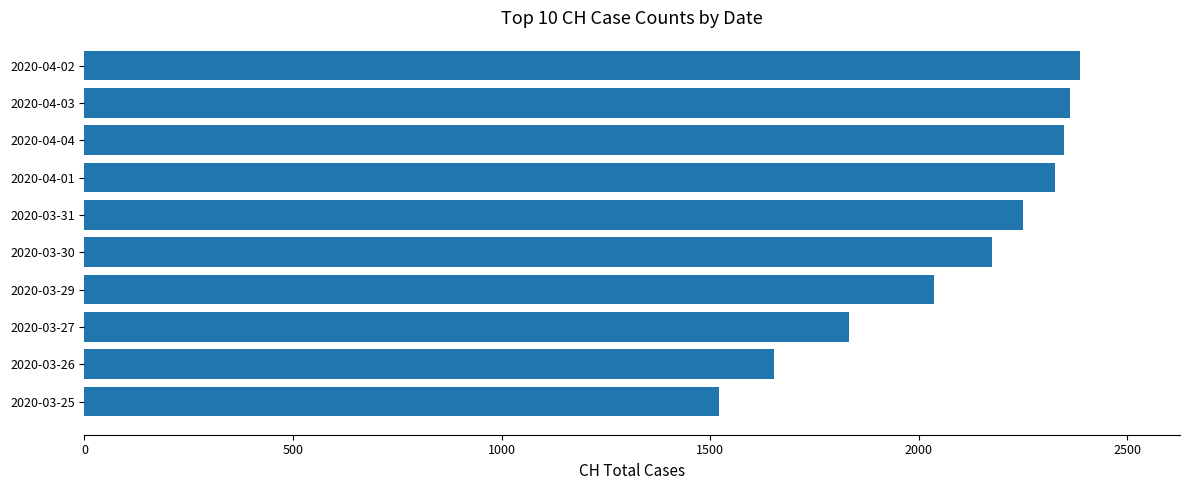

Approximately how many times larger is the value at 2020-03-29 compared to 2020-04-01?

0.9